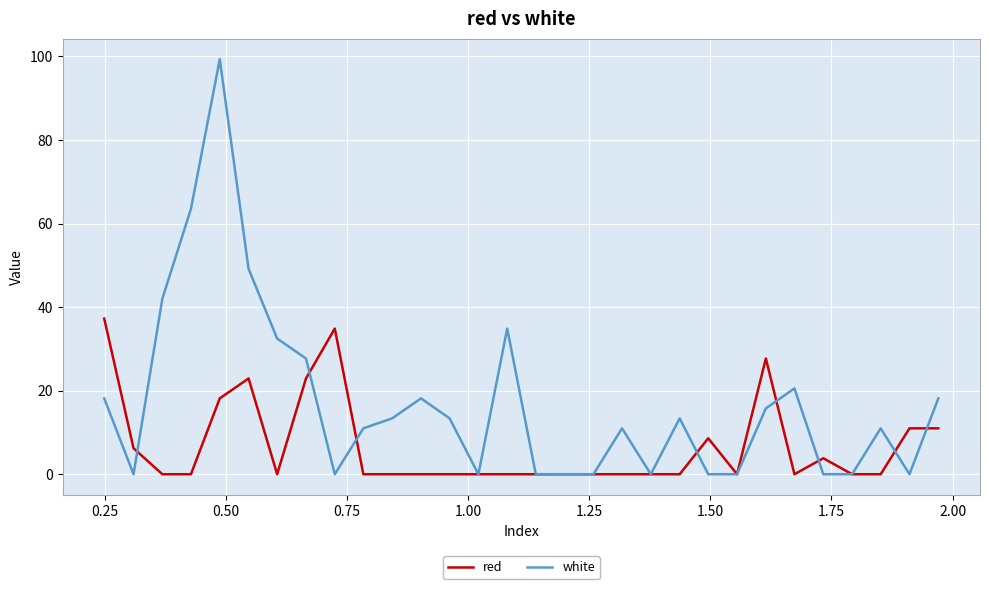

What is the maximum value for white?

99.3